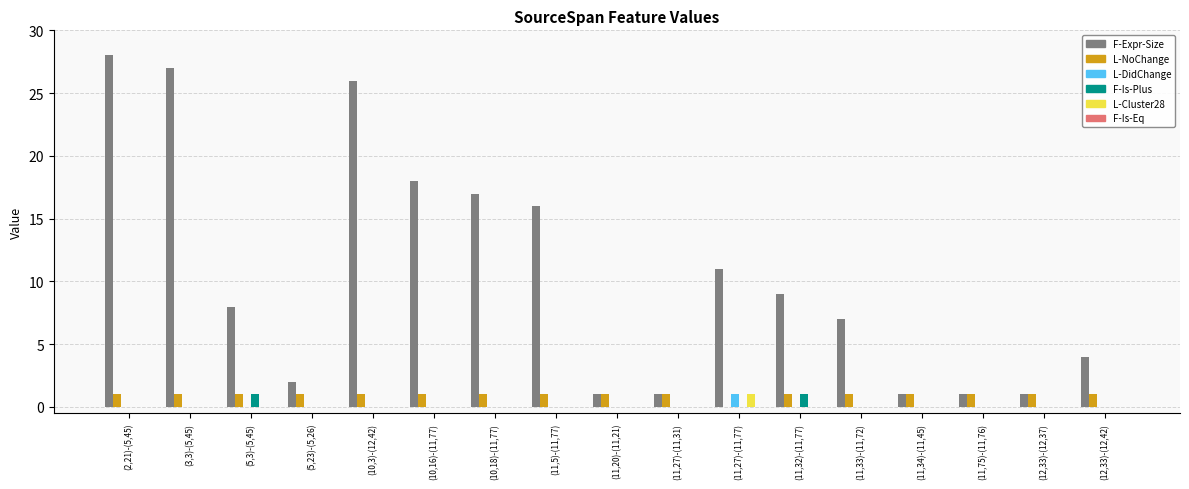

The value of F-Expr-Size at (11,27)-(11,31) is 2. True or false?

False